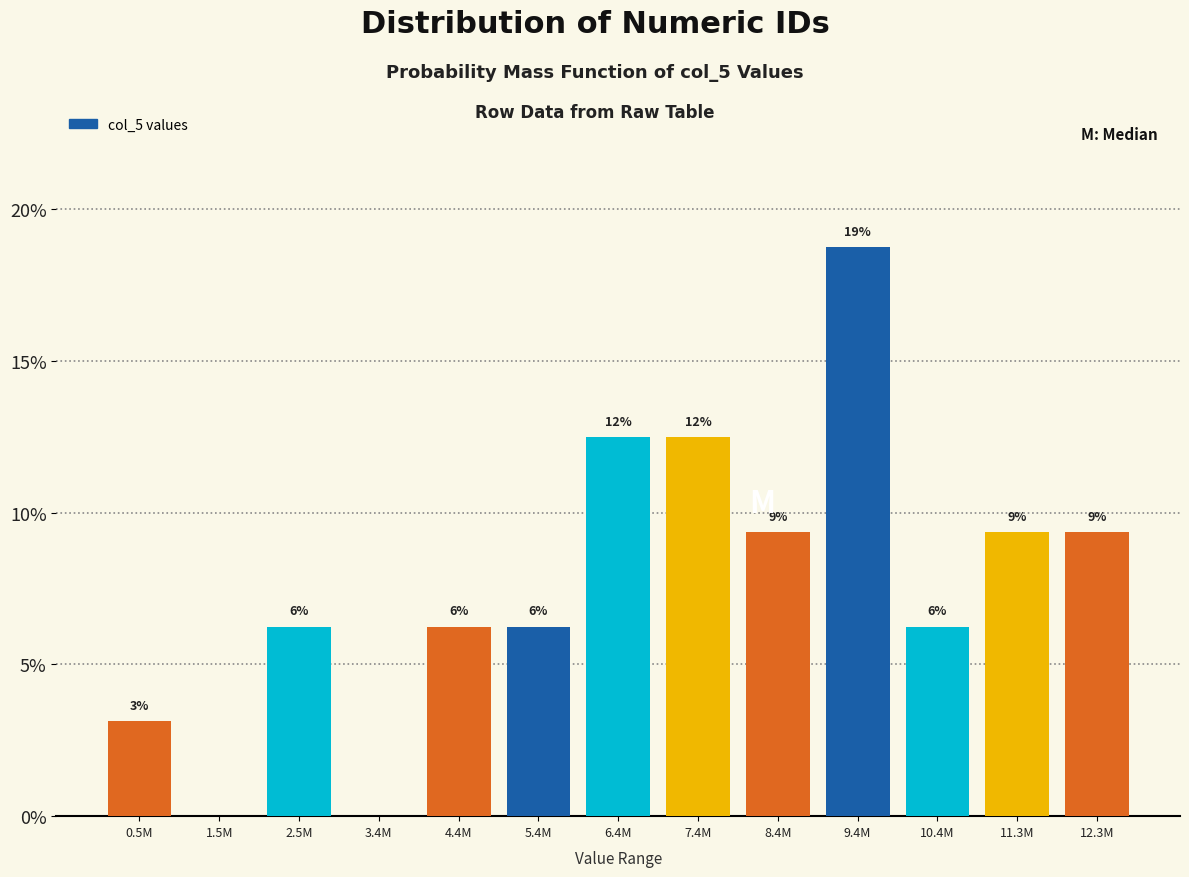

Are the bars horizontal?

No